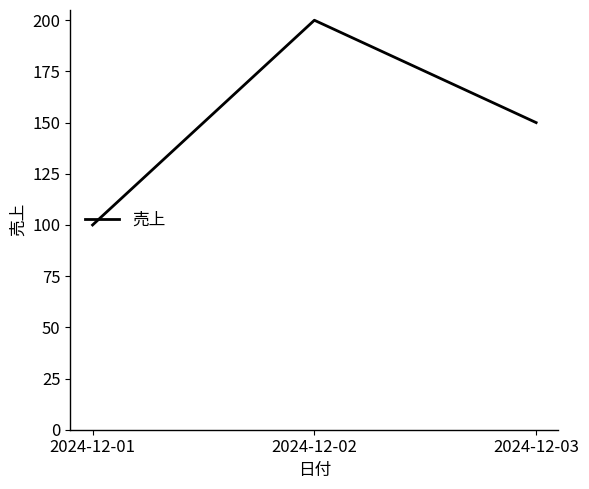

Reading left to right, transcribe all the data shown in this chart.

100	200	150